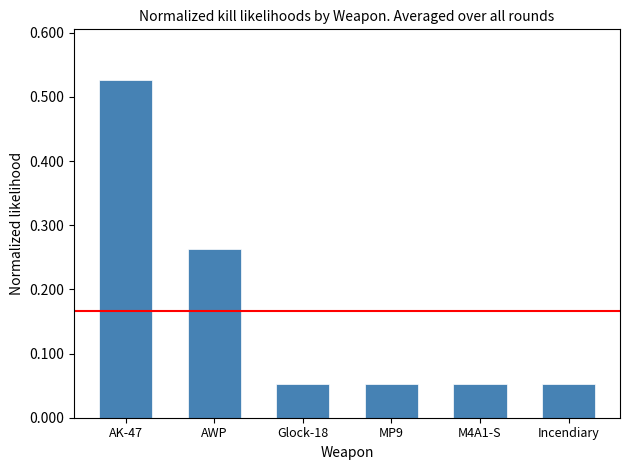

True or false: the data shows 0.0 at Glock-18.

False